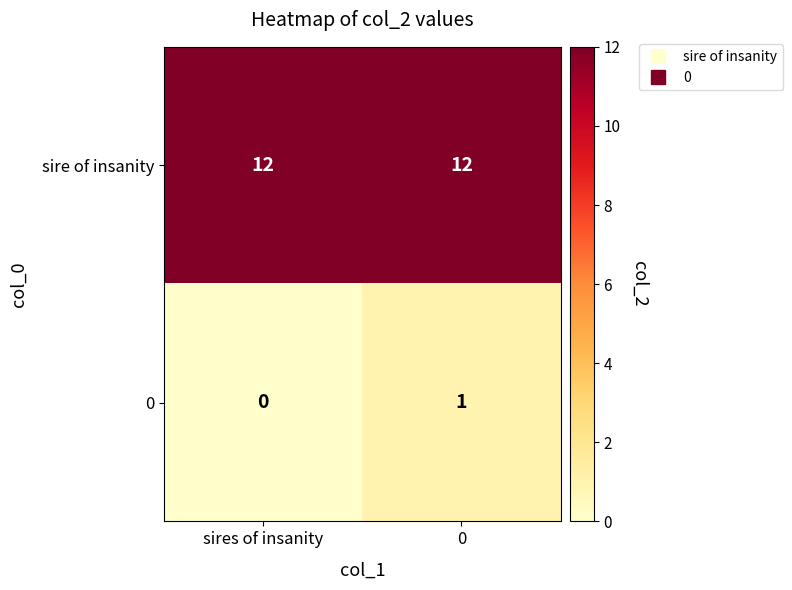

At 0, list the series in order from smallest to largest.

0, sire of insanity